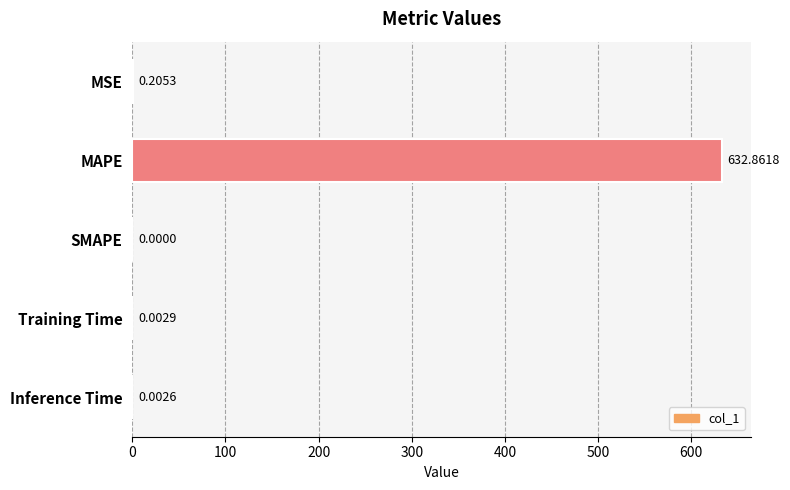

Count the number of data series in this chart.

1